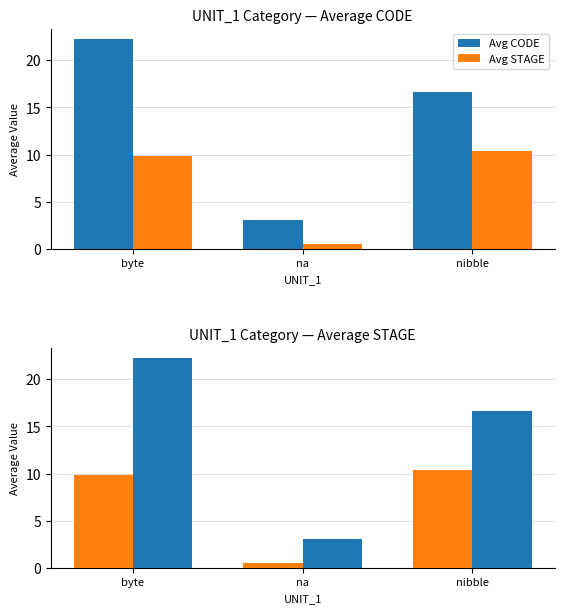

What position from the right is byte?

3